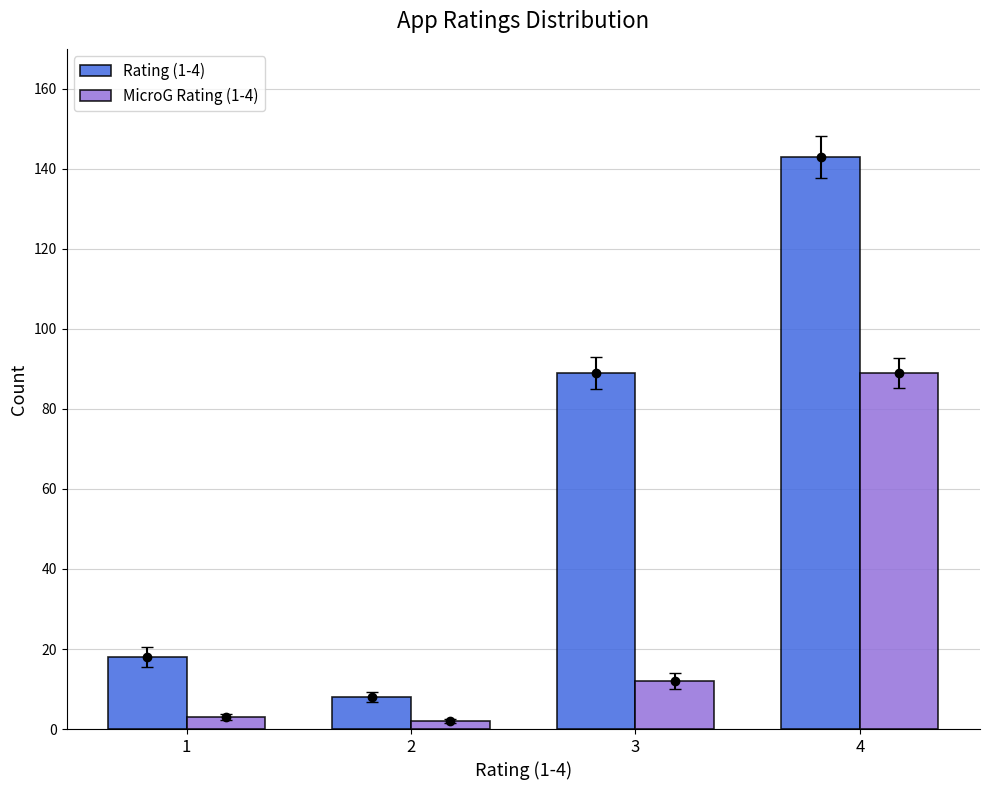

What is the approximate value of MicroG Rating (1-4) at 2?

2